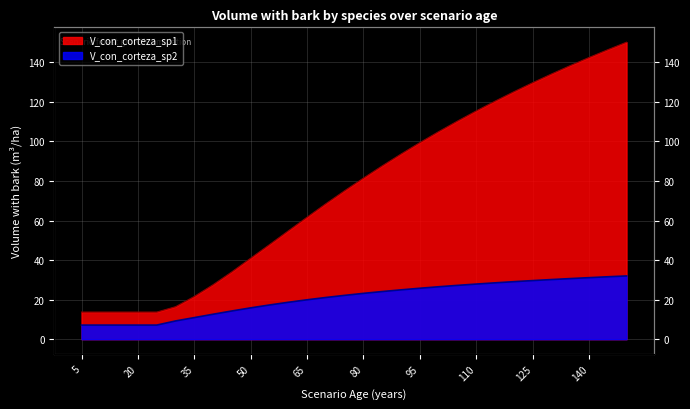

True or false: V_con_corteza_sp2 and V_con_corteza_sp1 intersect in this chart.

False